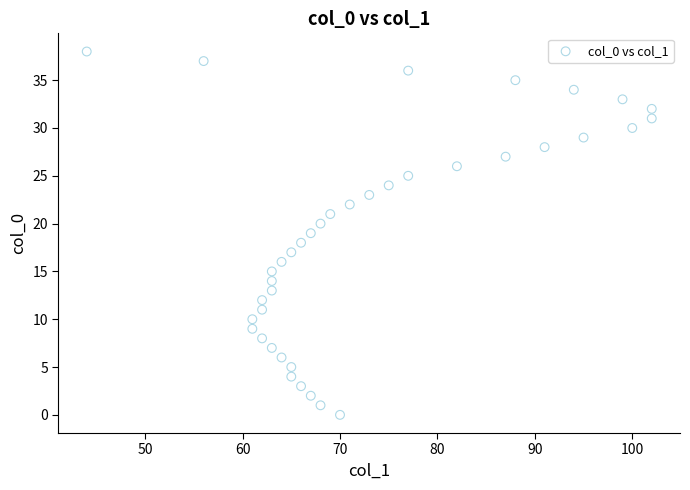

What is the range of Y values (max minus min)?

38